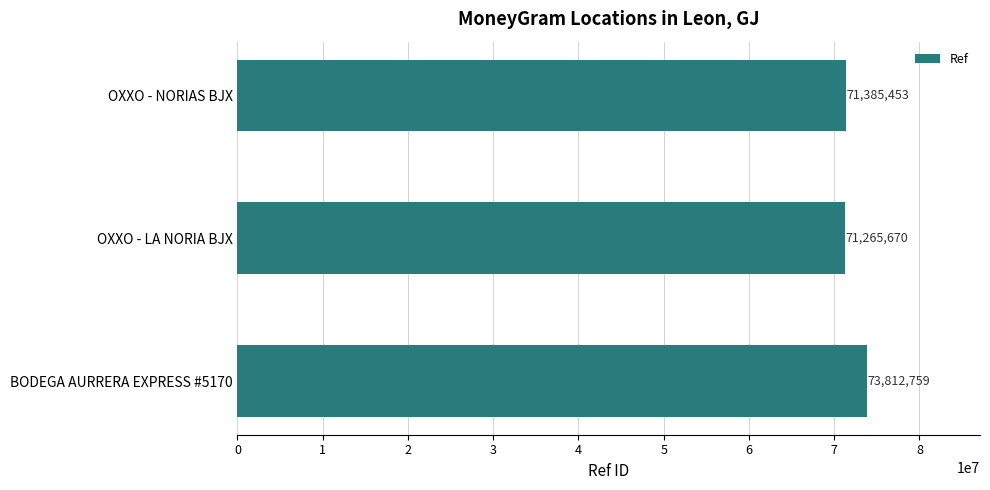

Count the number of data series in this chart.

1